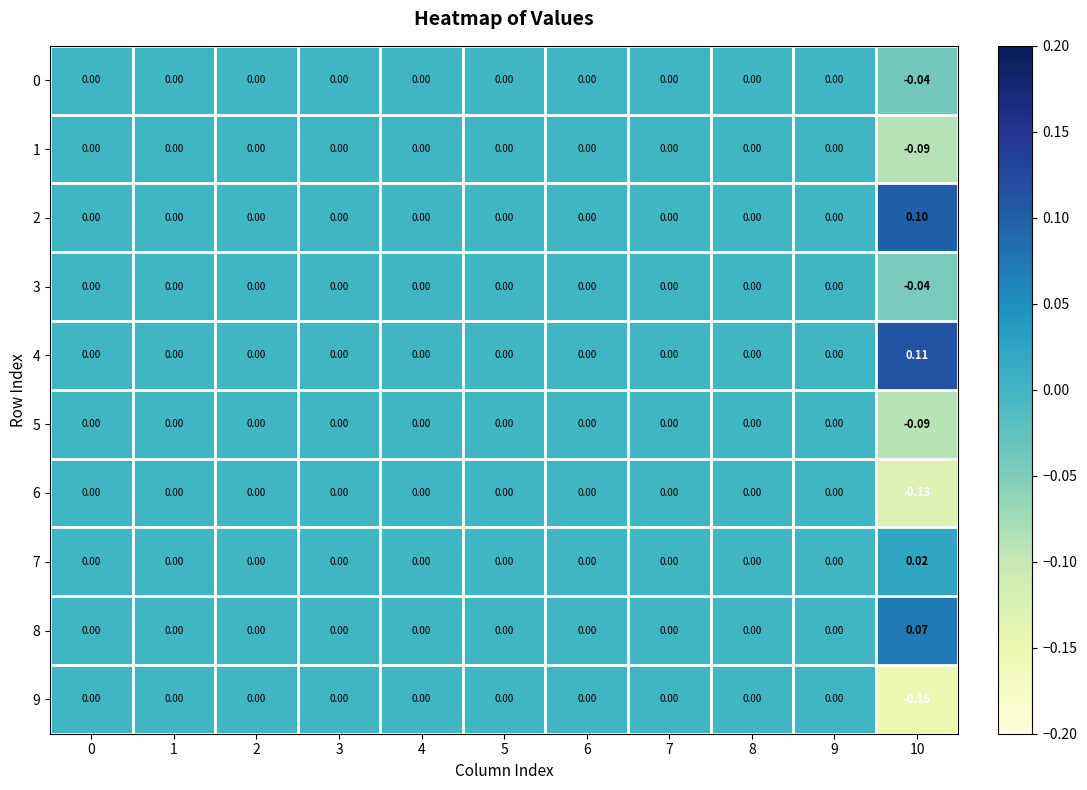

How many series are shown in this chart?

10